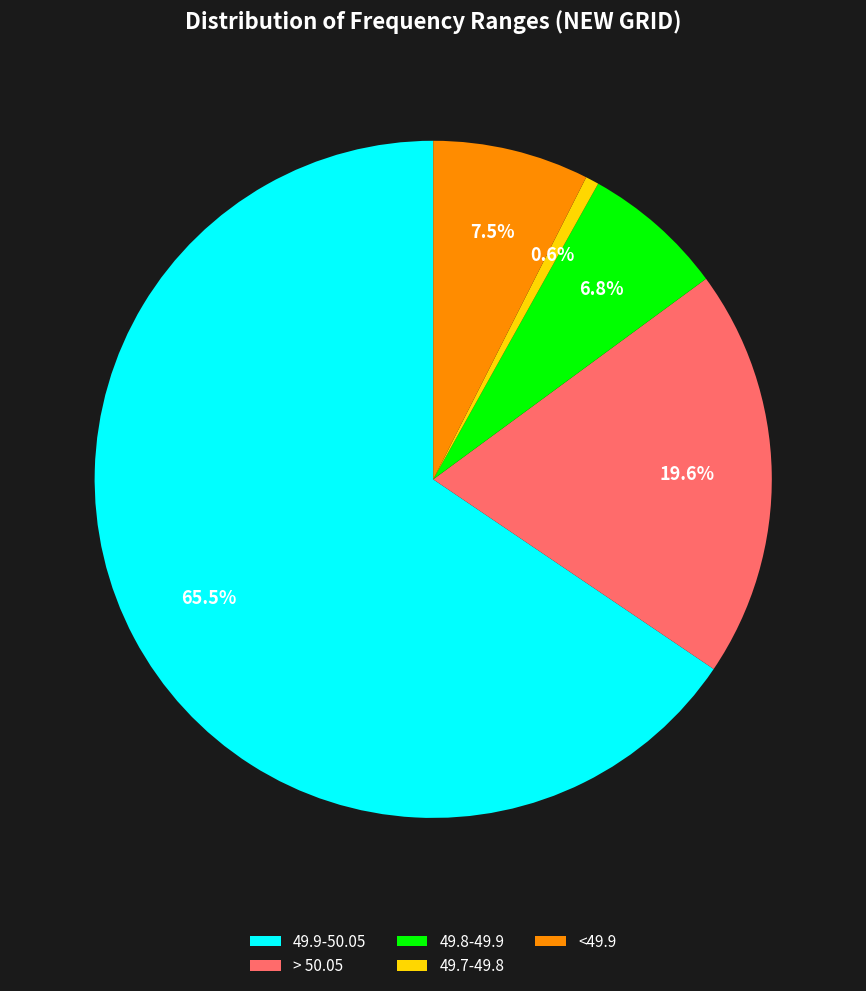

What portion of the pie excludes > 50.05?

80.4%